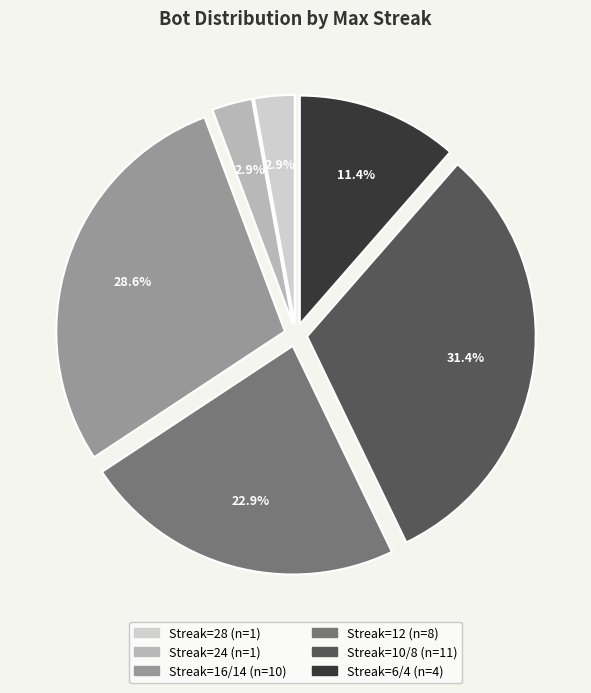

Is there any slice that represents more than half of the pie?

No